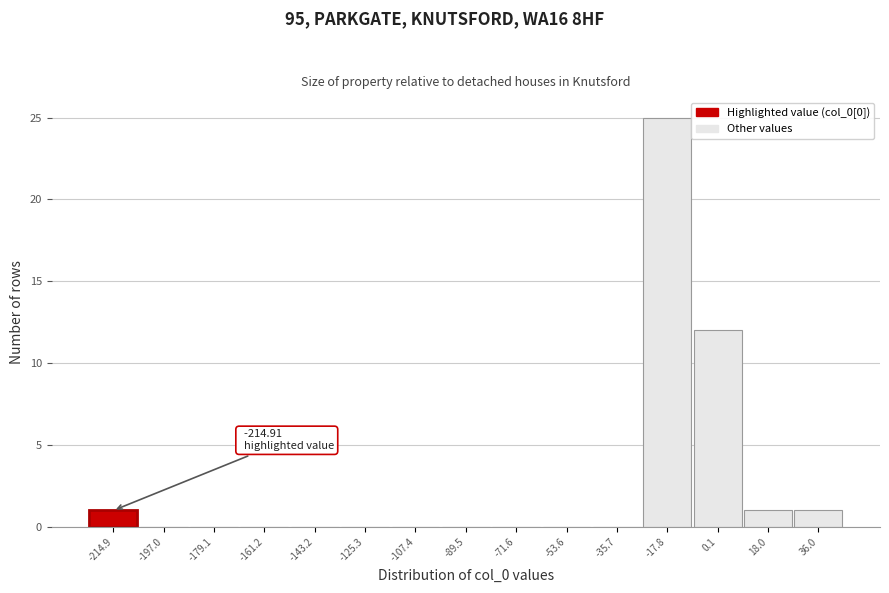

Reading left to right, transcribe all the data shown in this chart.

-214.9=1	-197.0=0	-179.1=0	-161.2=0	-143.2=0	-125.3=0	-107.4=0	-89.5=0	-71.6=0	-53.6=0	-35.7=0	-17.8=25	0.1=12	18.0=1	36.0=1